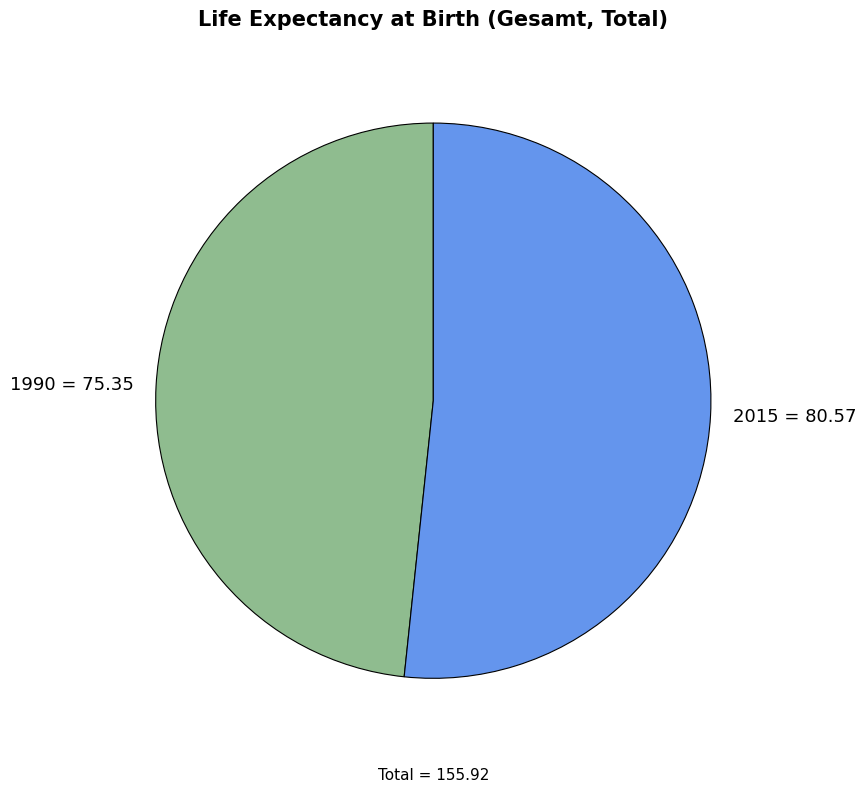

Is 1990 the majority of the pie?

No